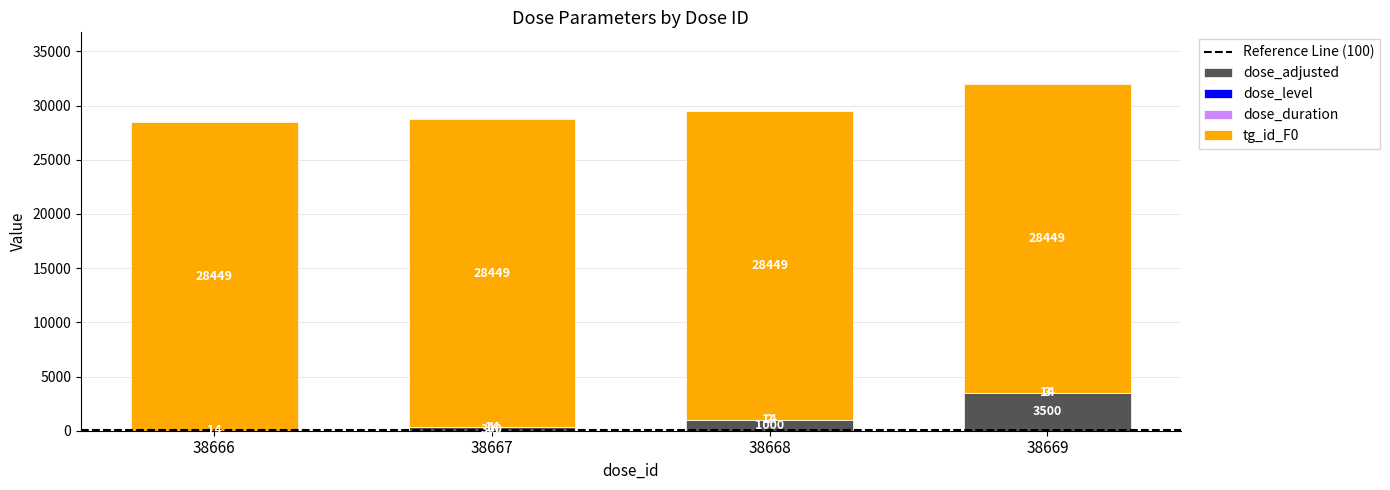

What is the total value across all series at 38668?

29465